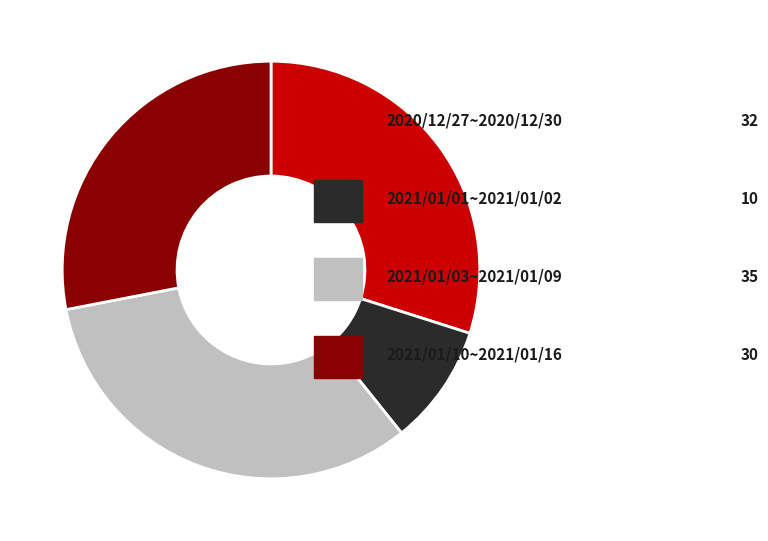

Is there any slice that represents more than half of the pie?

No